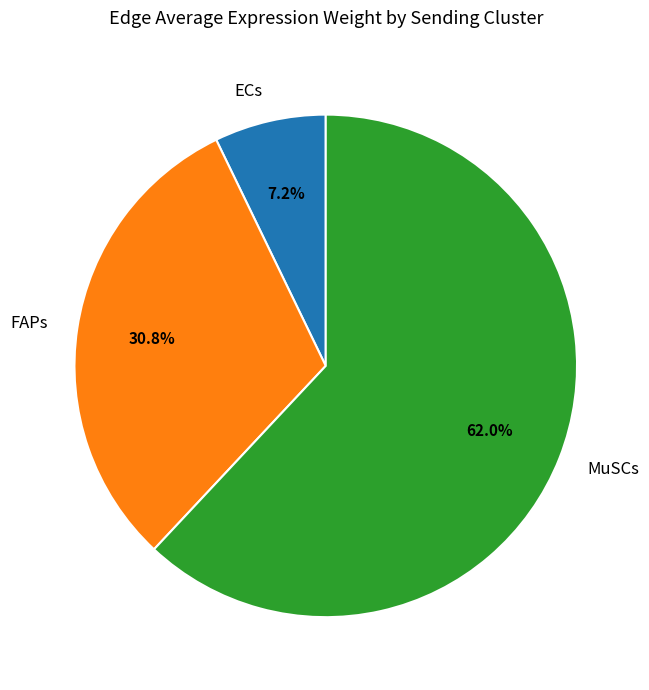

Rank the categories by value from lowest to highest.

ECs, FAPs, MuSCs